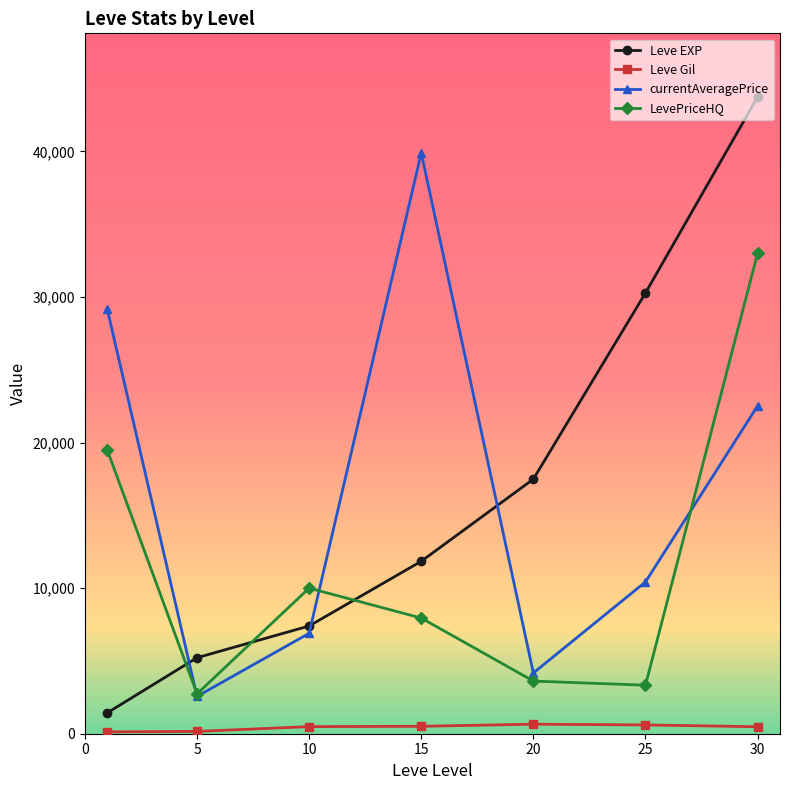

What is the maximum value shown in the chart?

43730.0